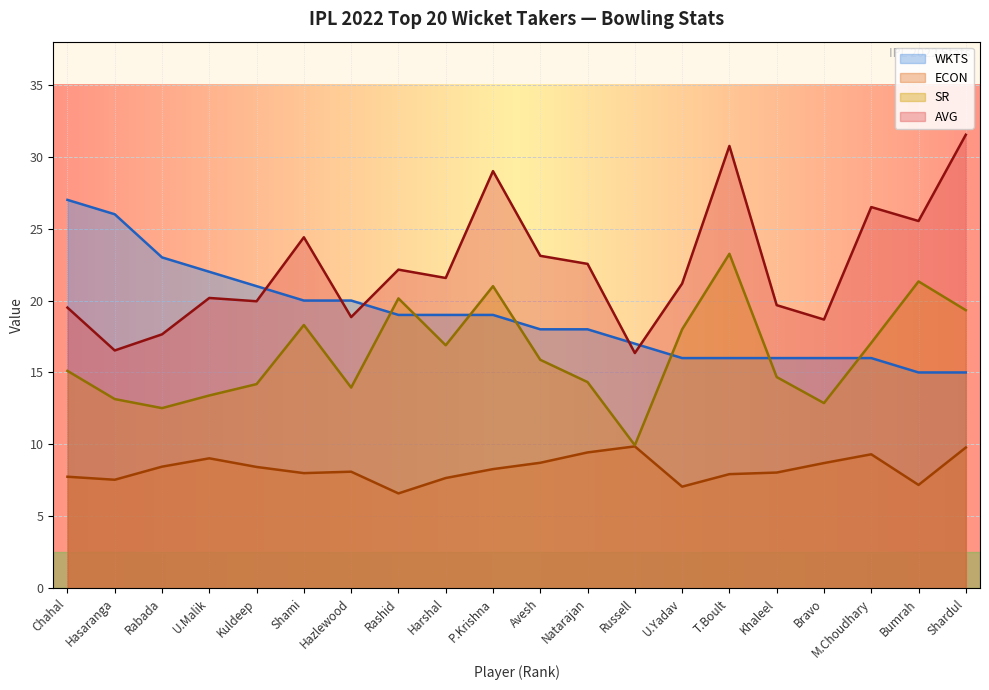

True or false: WKTS and SR intersect in this chart.

True